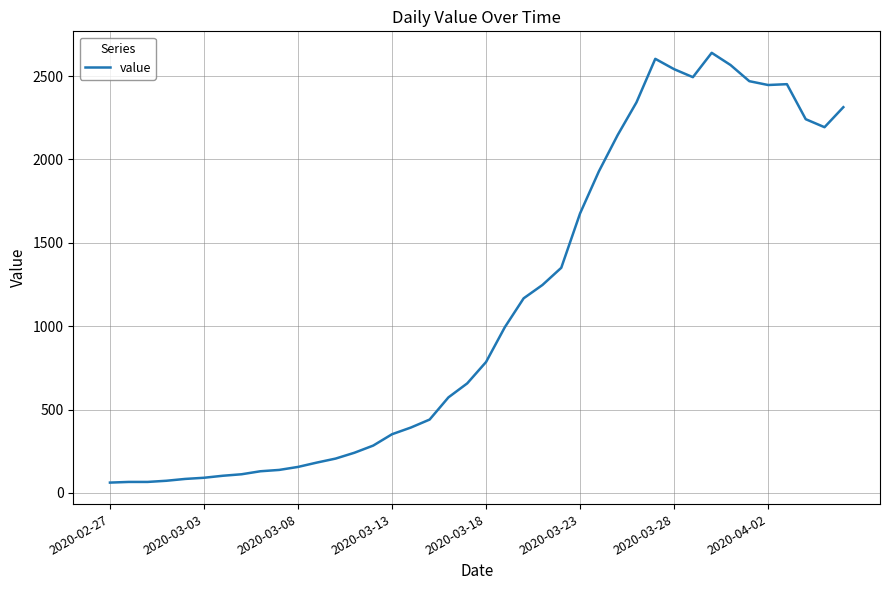

What is the difference between the maximum and minimum values?

2577